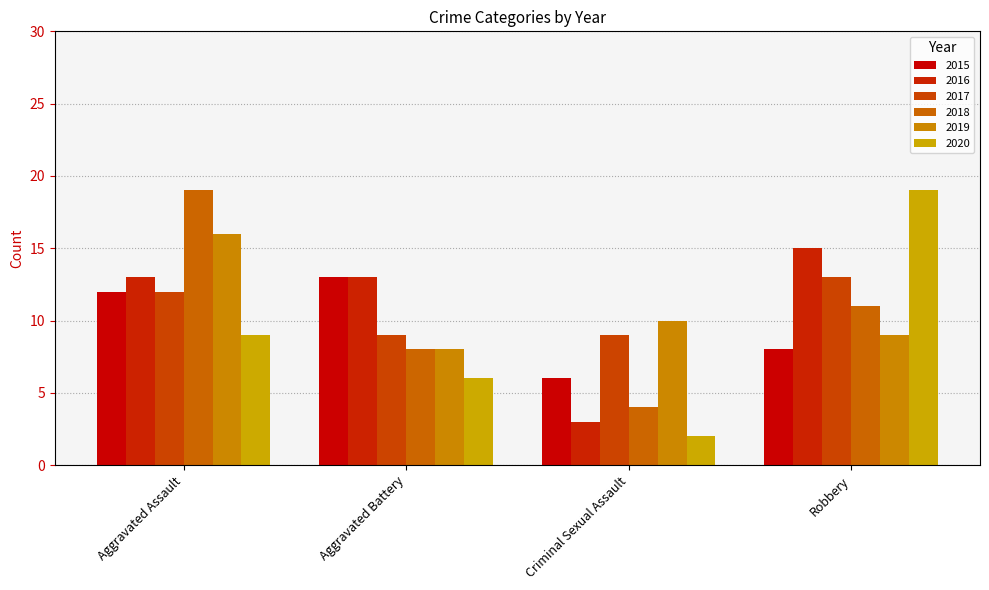

At which category is the sum across all series the highest?

Aggravated Assault